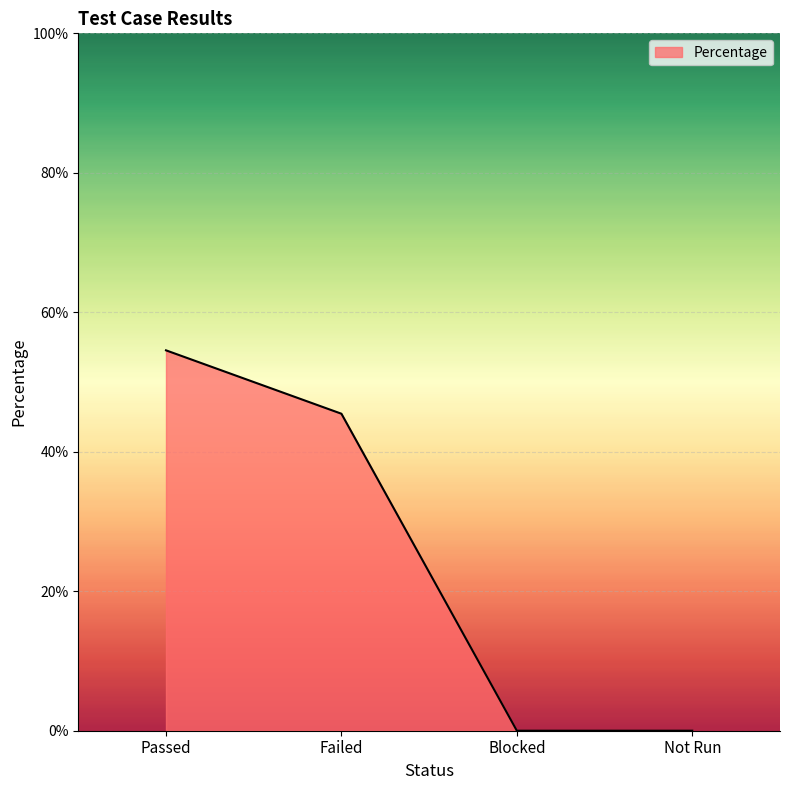

Does the chart display data point markers on the line(s)?

No